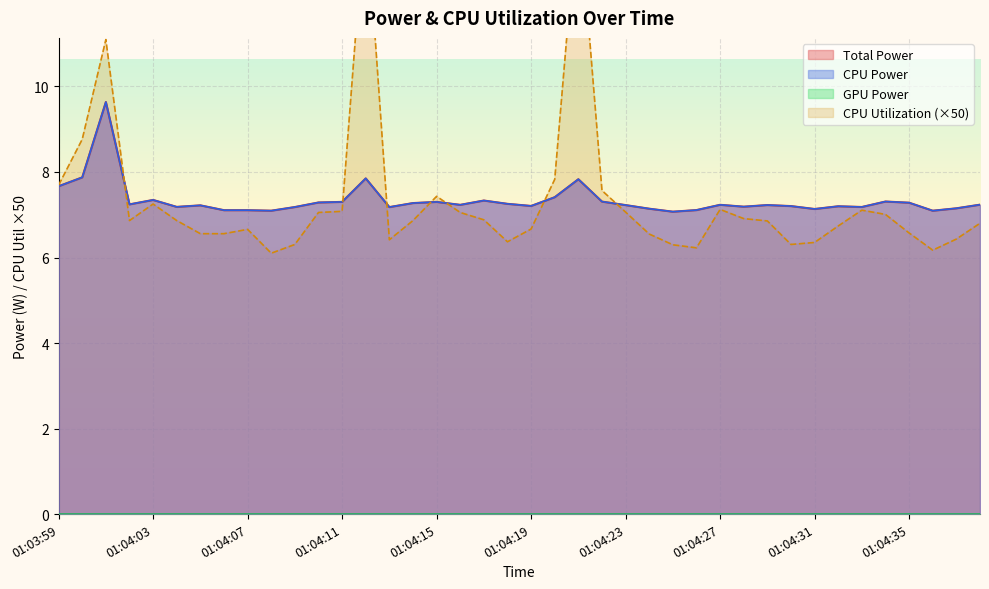

Is the value of Total Power at 01:04:01 greater than the value of CPU Utilization at 01:04:31?

Yes